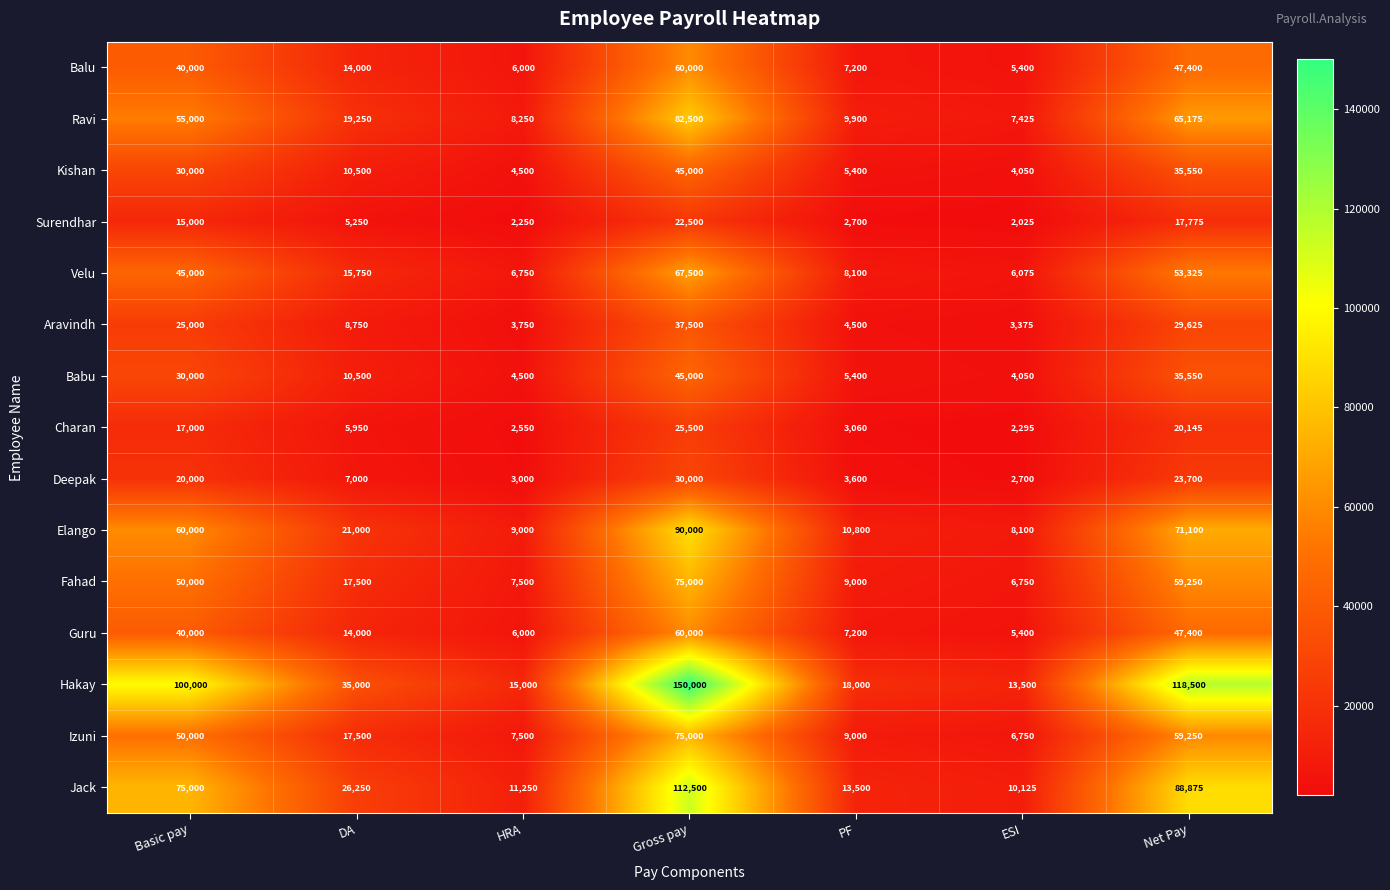

Rank the categories by Elango value from highest to lowest.

Gross pay, Net Pay, Basic pay, DA, PF, HRA, ESI